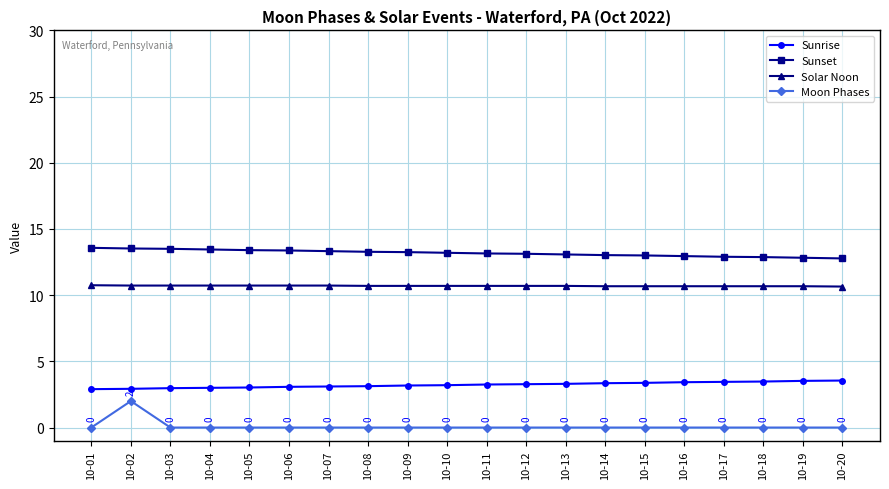

Rank the series at 10-02 from highest to lowest value.

Sunset, Solar Noon, Sunrise, Moon Phases